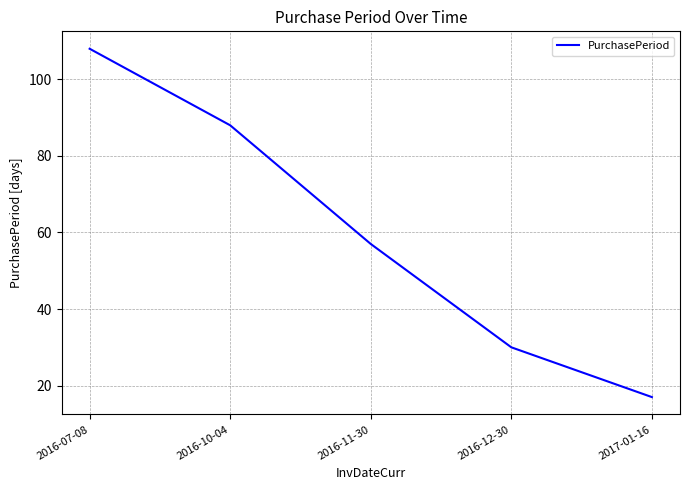

What position from the left is 2017-01-16?

5